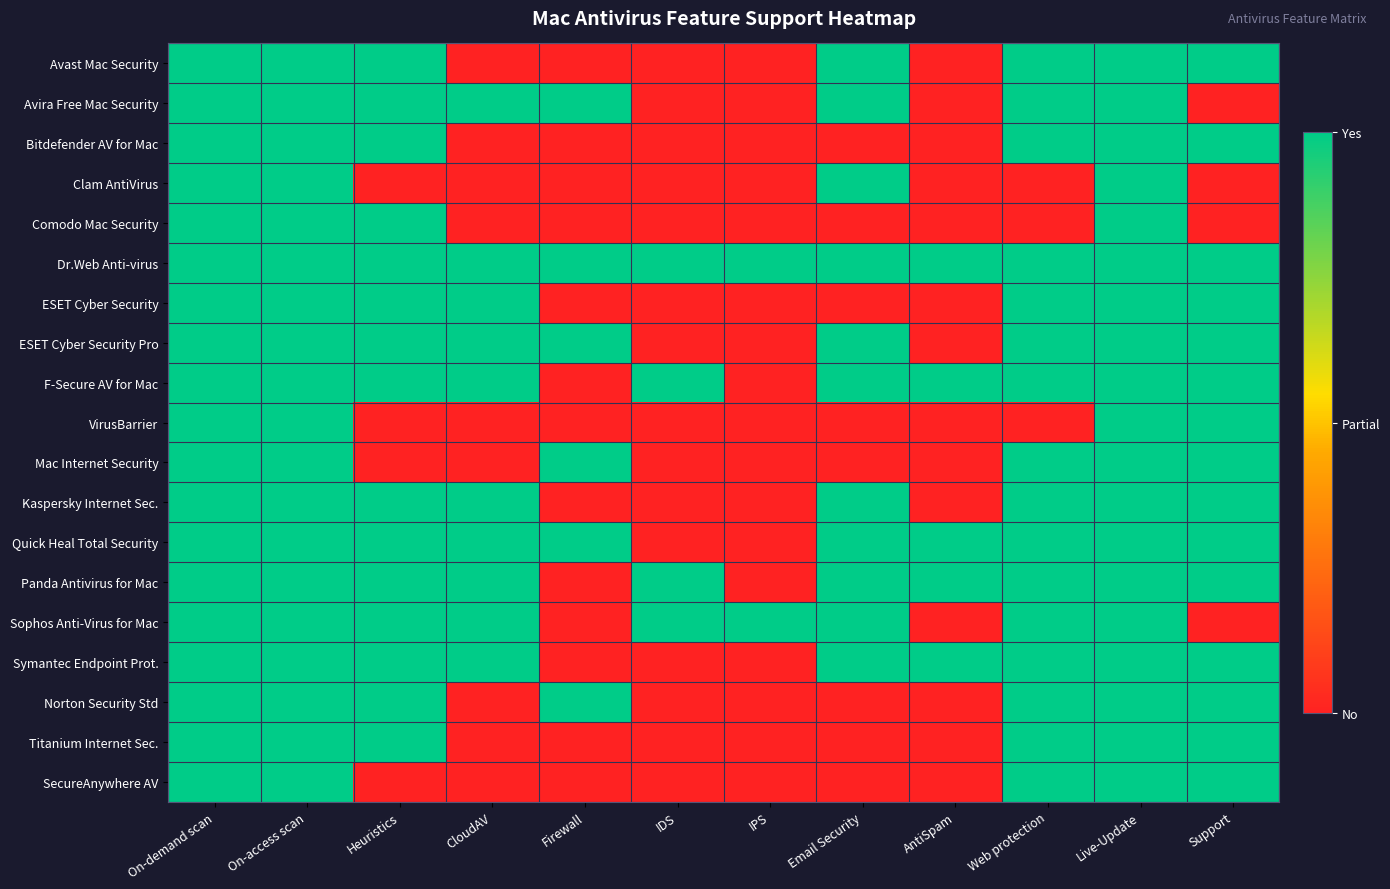

What is the greatest value displayed?

1